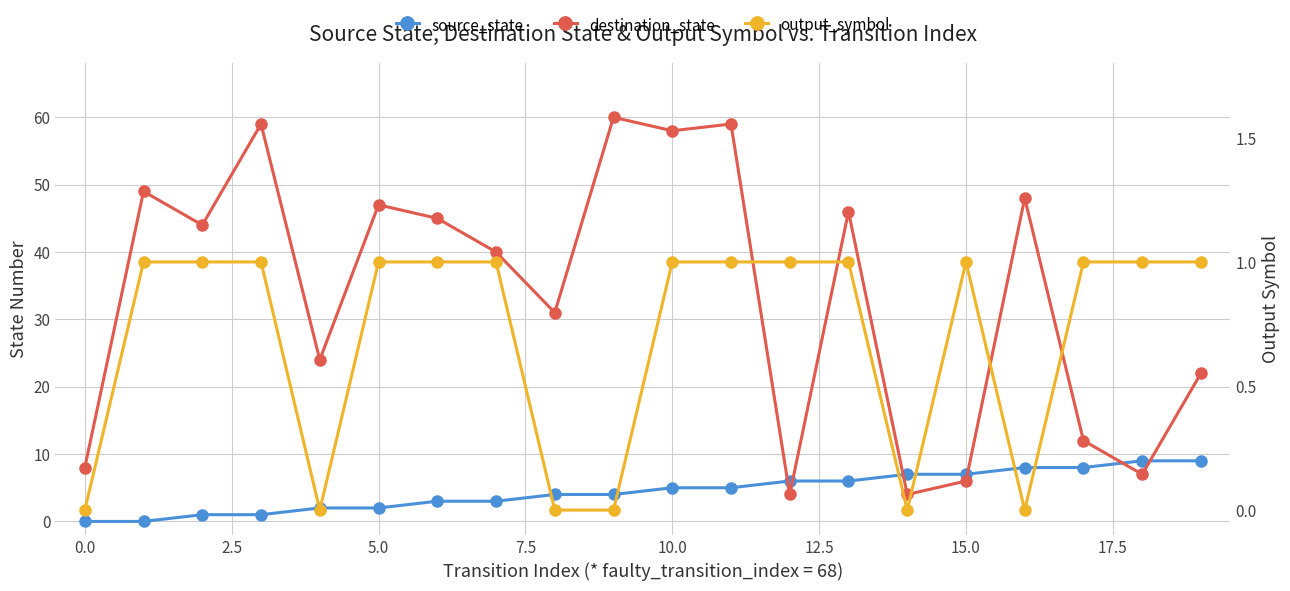

How many lines are shown in the chart?

3